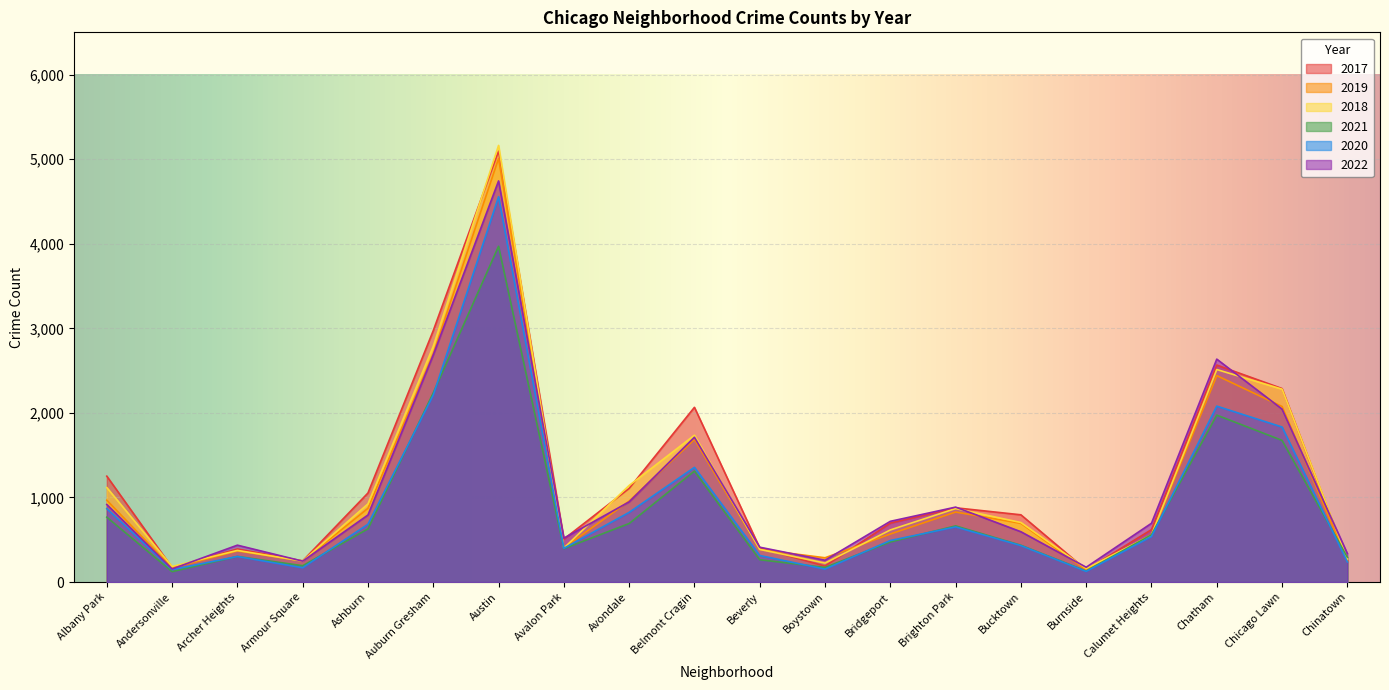

Which category has the lowest value across all series?

Andersonville